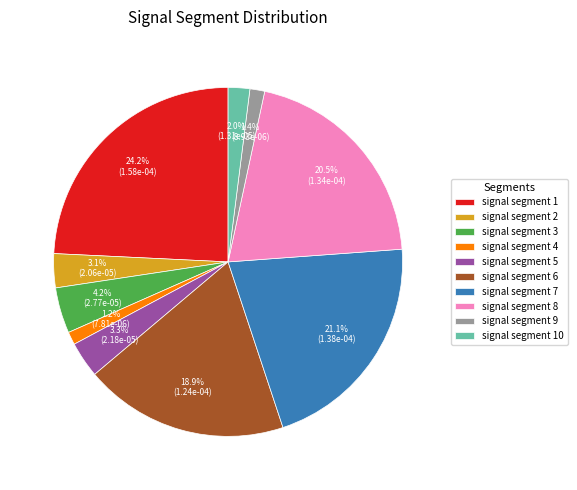

Which slice is the largest?

signal segment 1